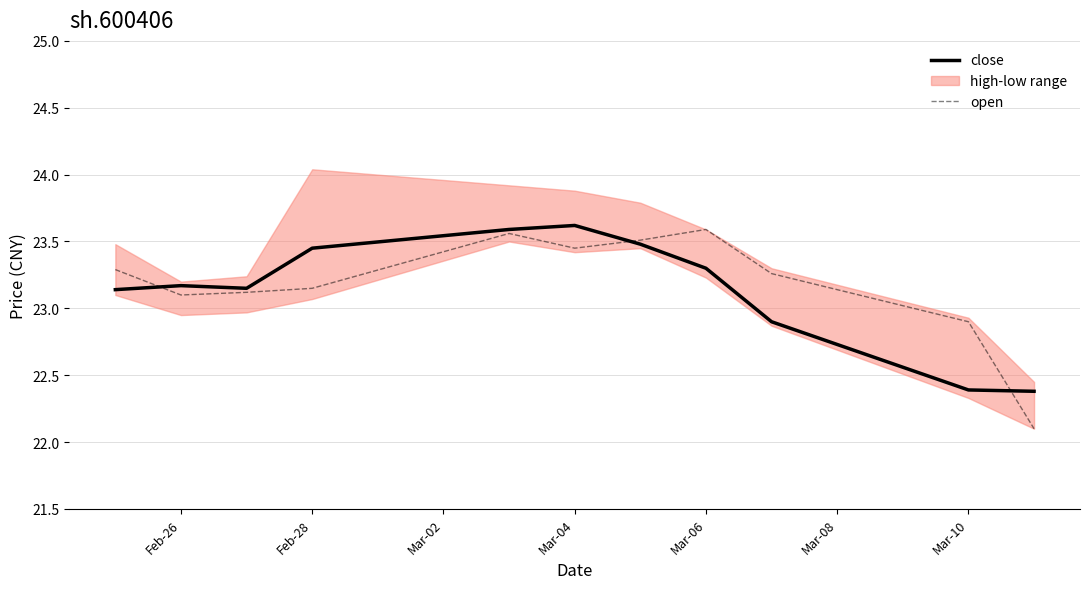

Which series ends up on top after the final intersection of open and close?

close